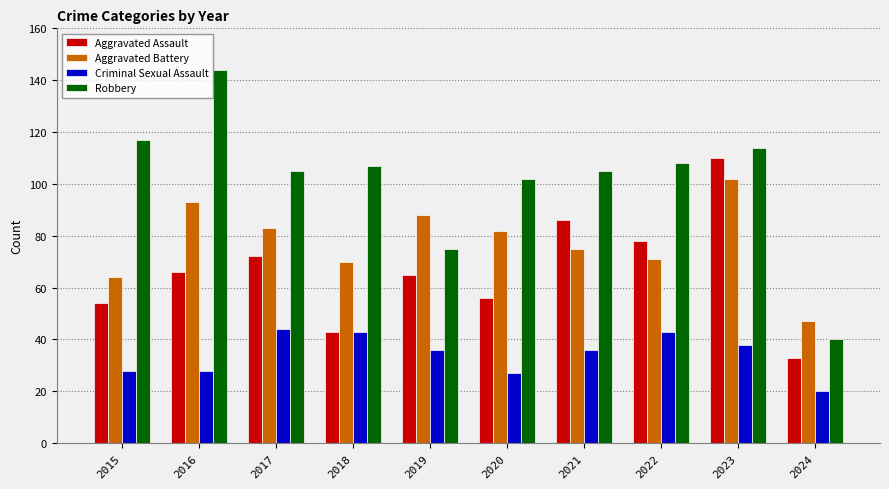

How many categories are shown in the chart?

10